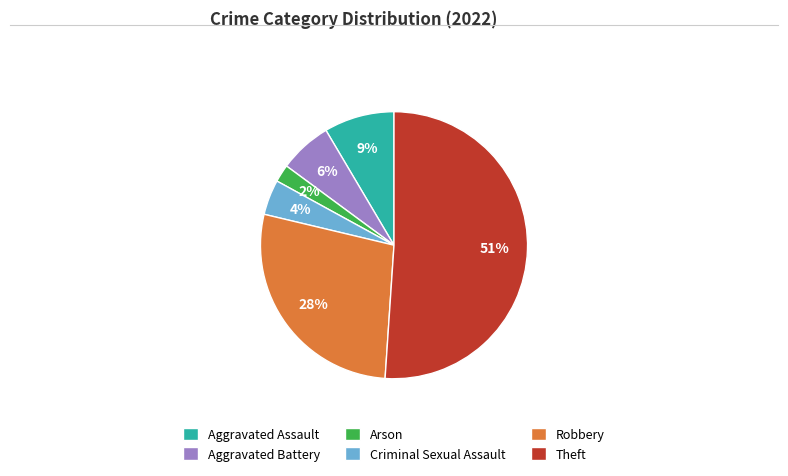

Count the number of slices in the pie.

6